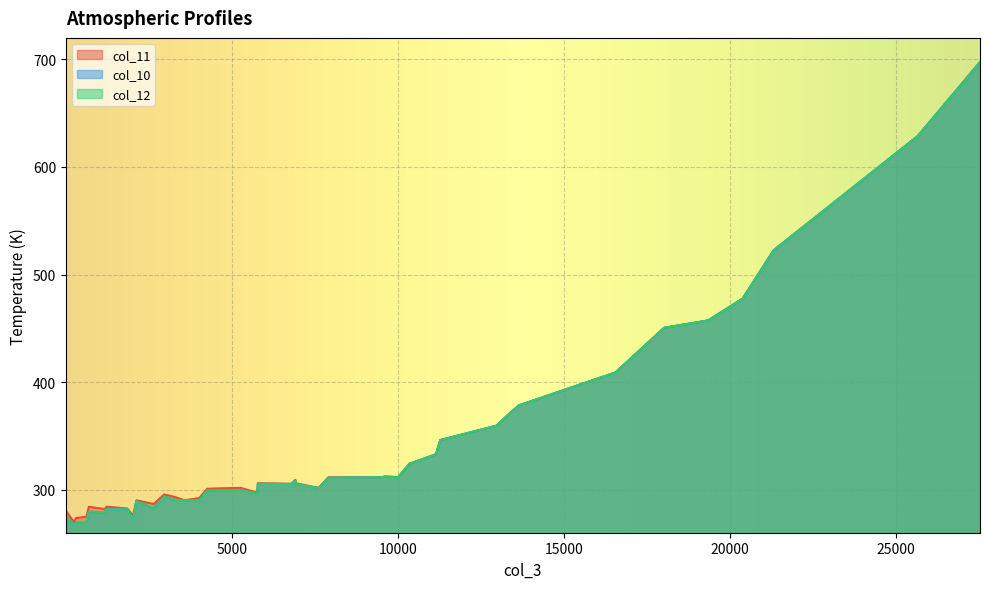

What is the smallest value displayed?

266.7